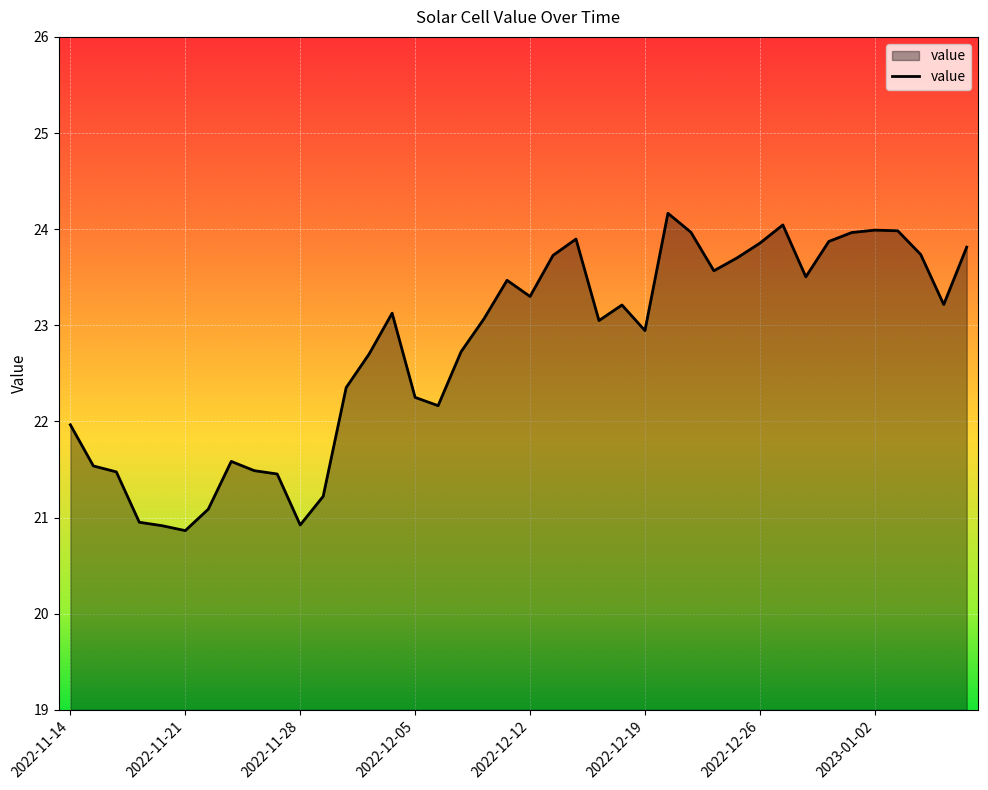

What is the difference between the maximum and minimum values?

3.3